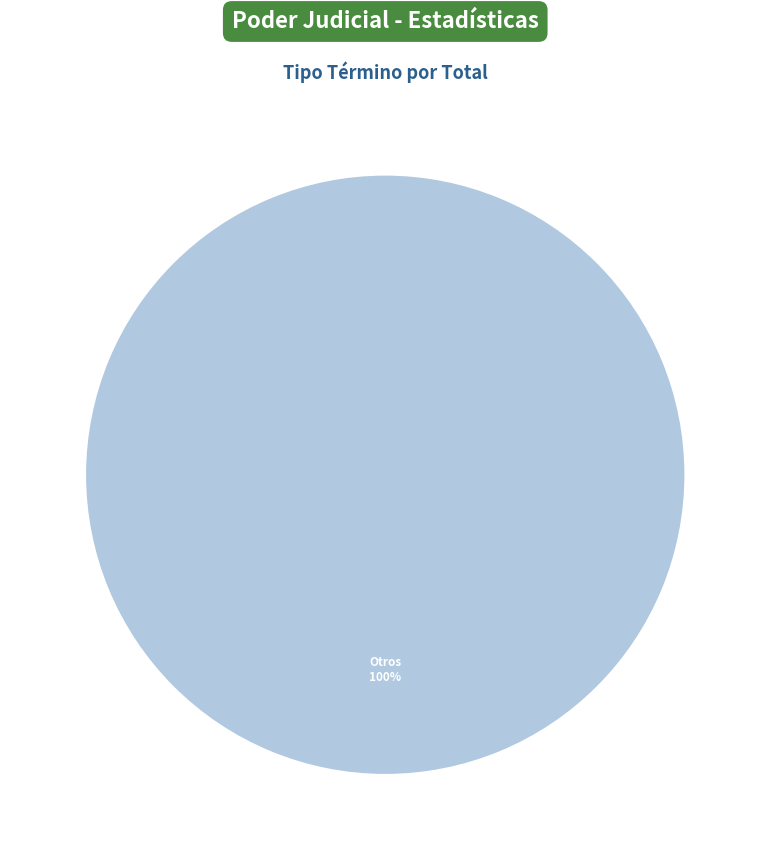

Count the number of slices in the pie.

1